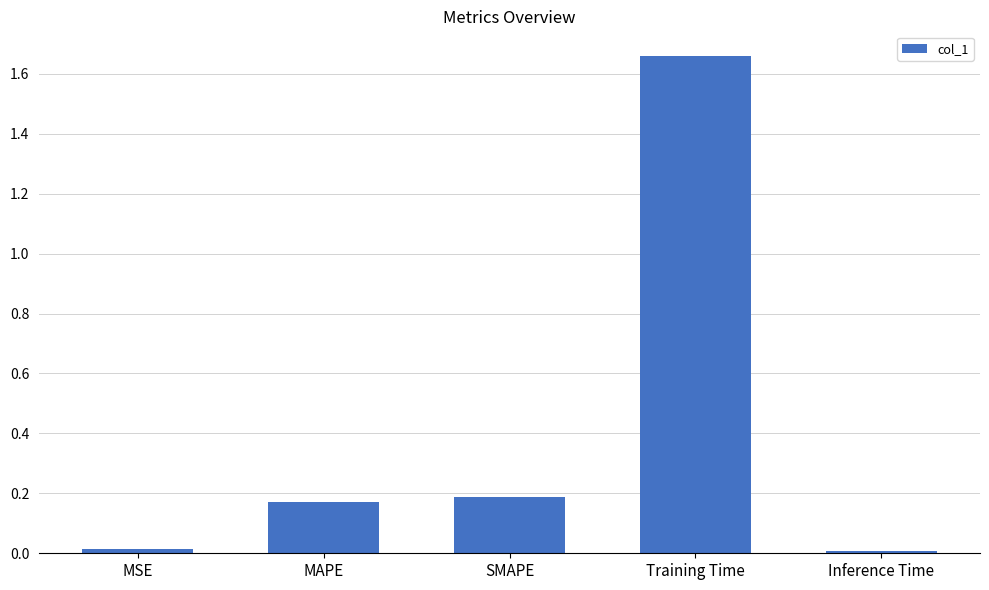

Which label corresponds to the largest value in the chart?

Training Time